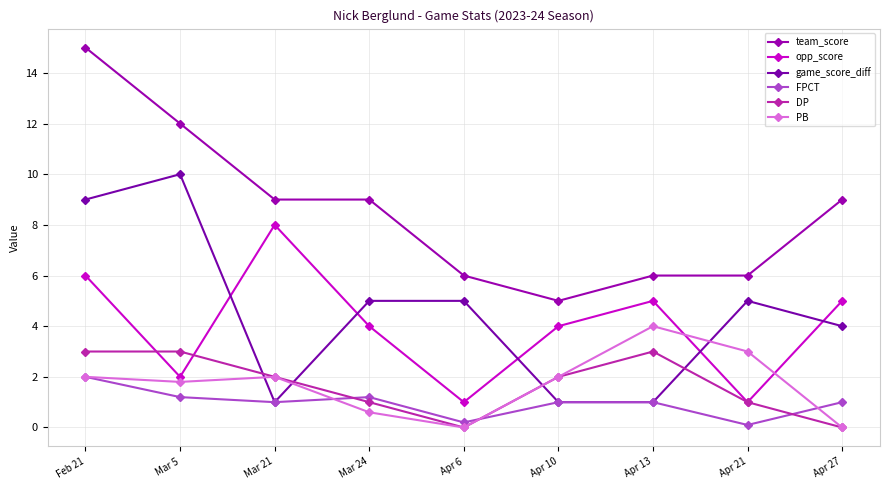

How many data points does each series have?

9